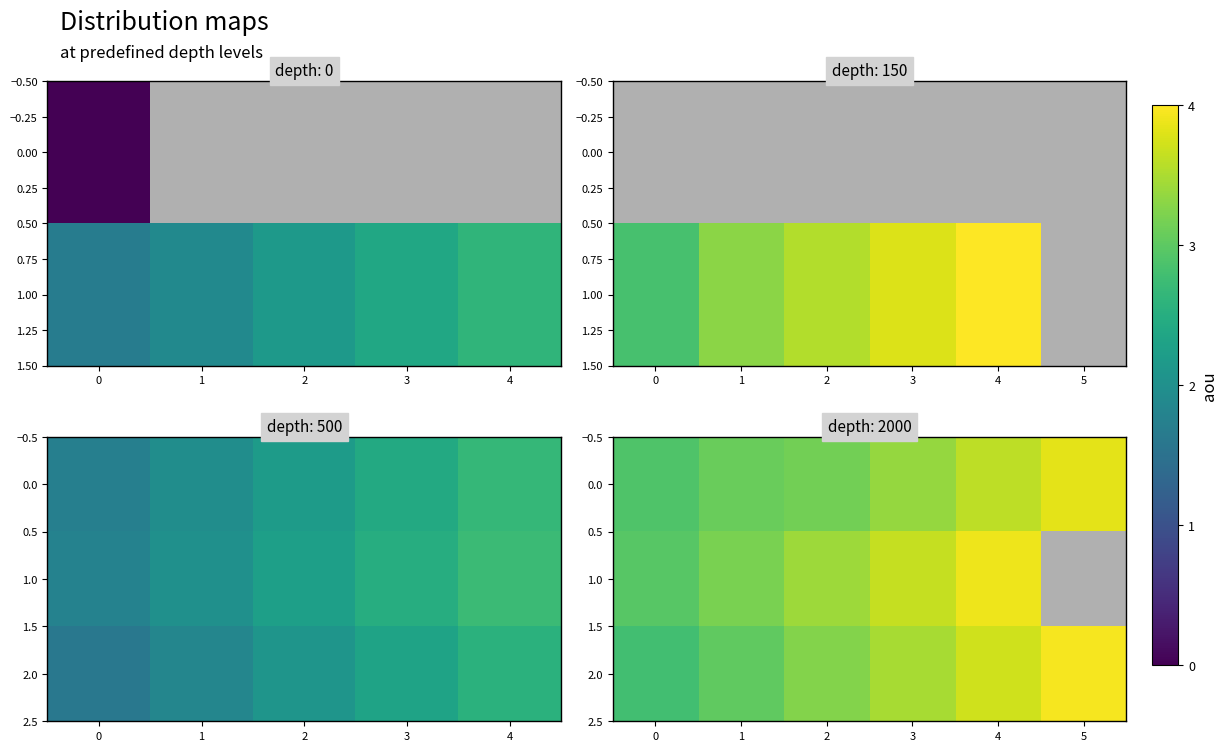

What is the difference between the maximum and minimum values in the 1.0 series?

0.9